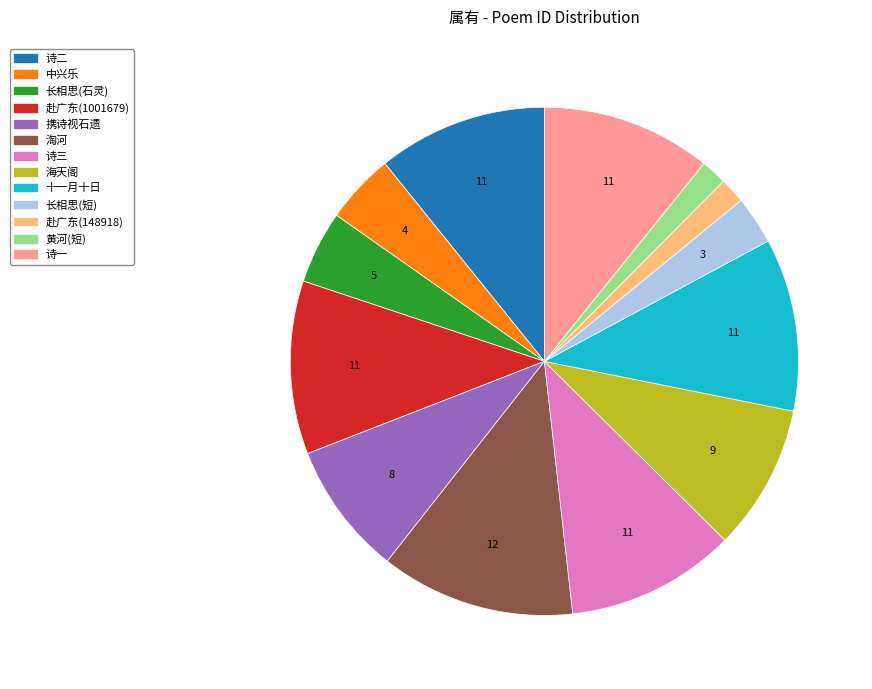

Does any single category account for the majority?

No